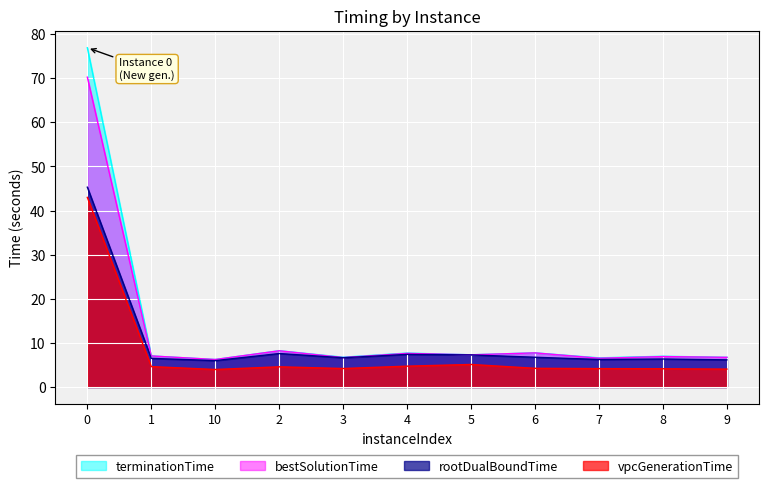

True or false: rootDualBoundTime and vpcGenerationTime intersect in this chart.

False